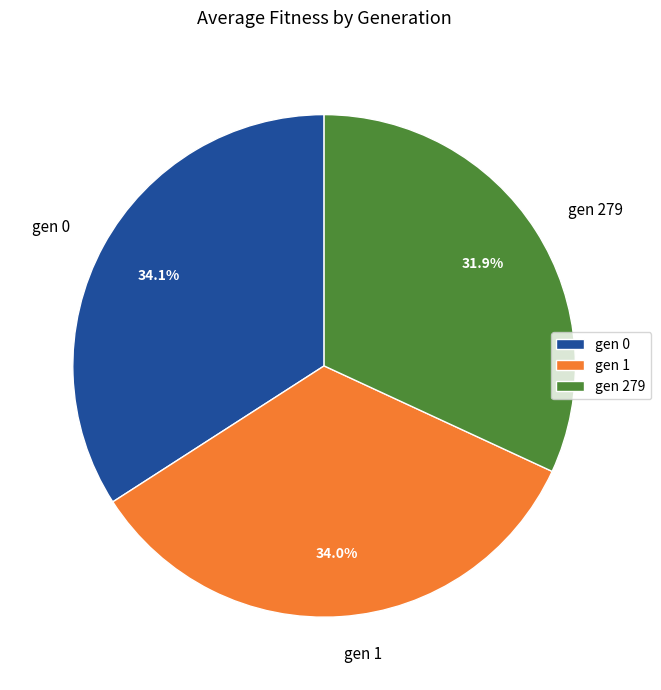

Combined, what portion of the pie is gen 1 and gen 279?

65.9%